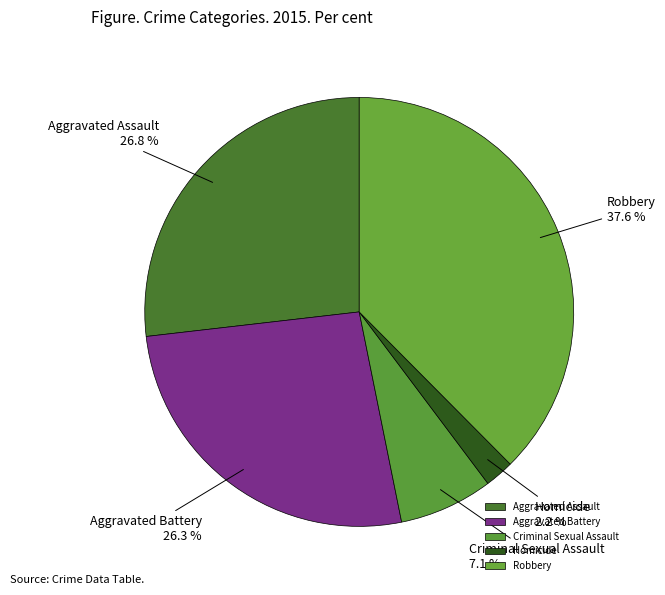

How many slices are in this pie chart?

5